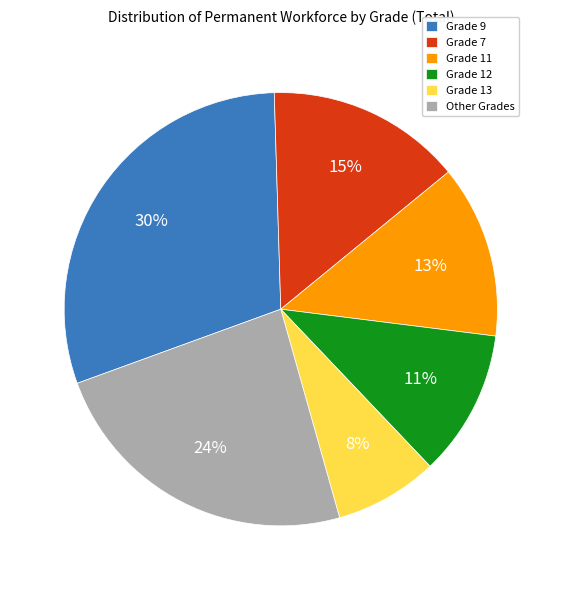

Which has a higher value, Grade 9 or Grade 11?

Grade 9